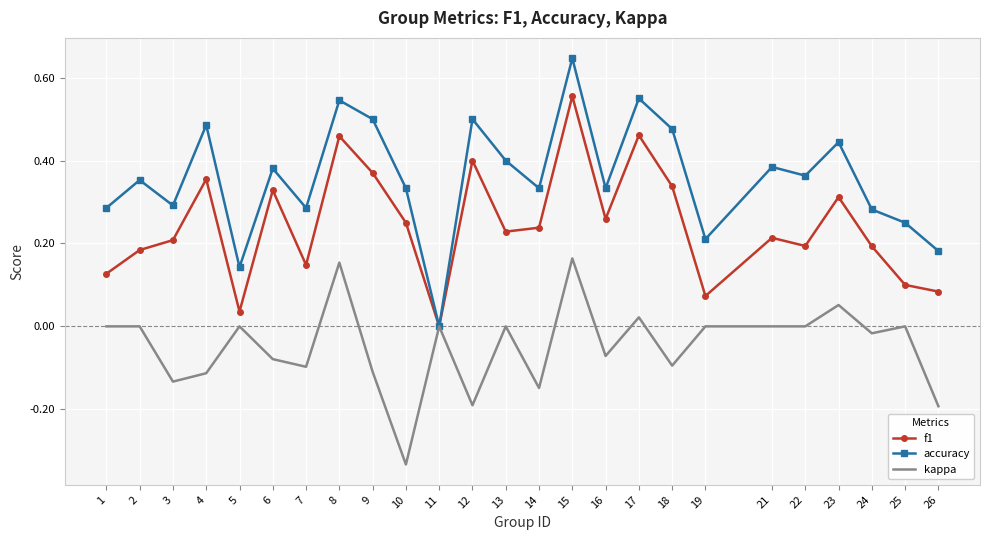

At which category is the sum across all series the highest?

15